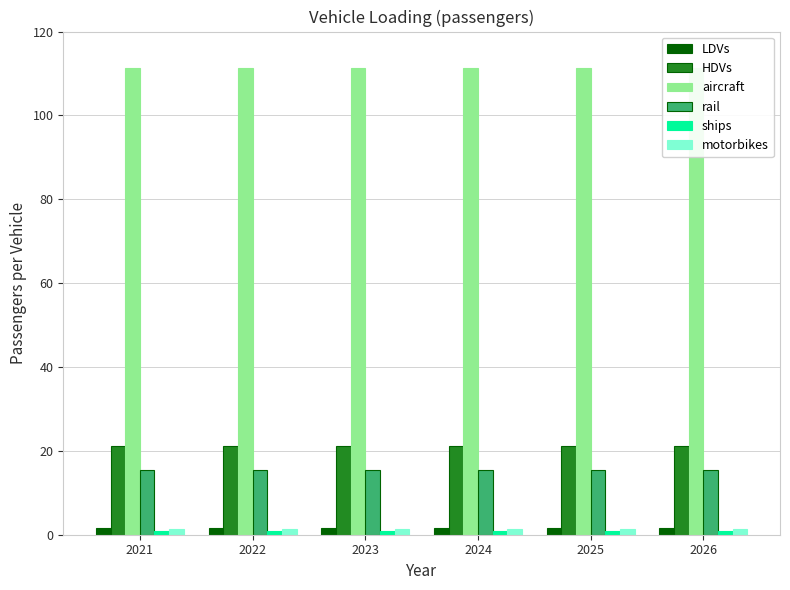

What value does the LDVs series have at 2021?

1.7